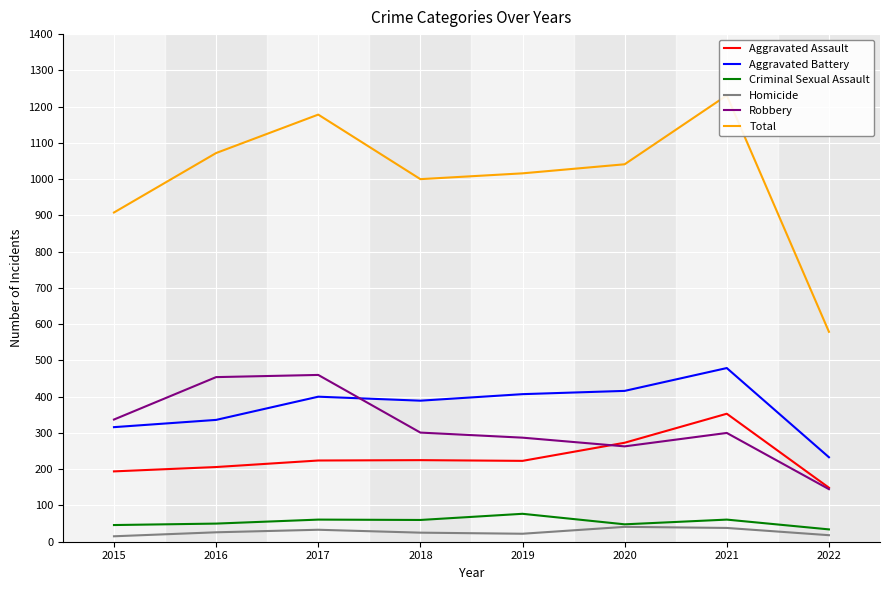

Which category has the lowest value across all series?

2015